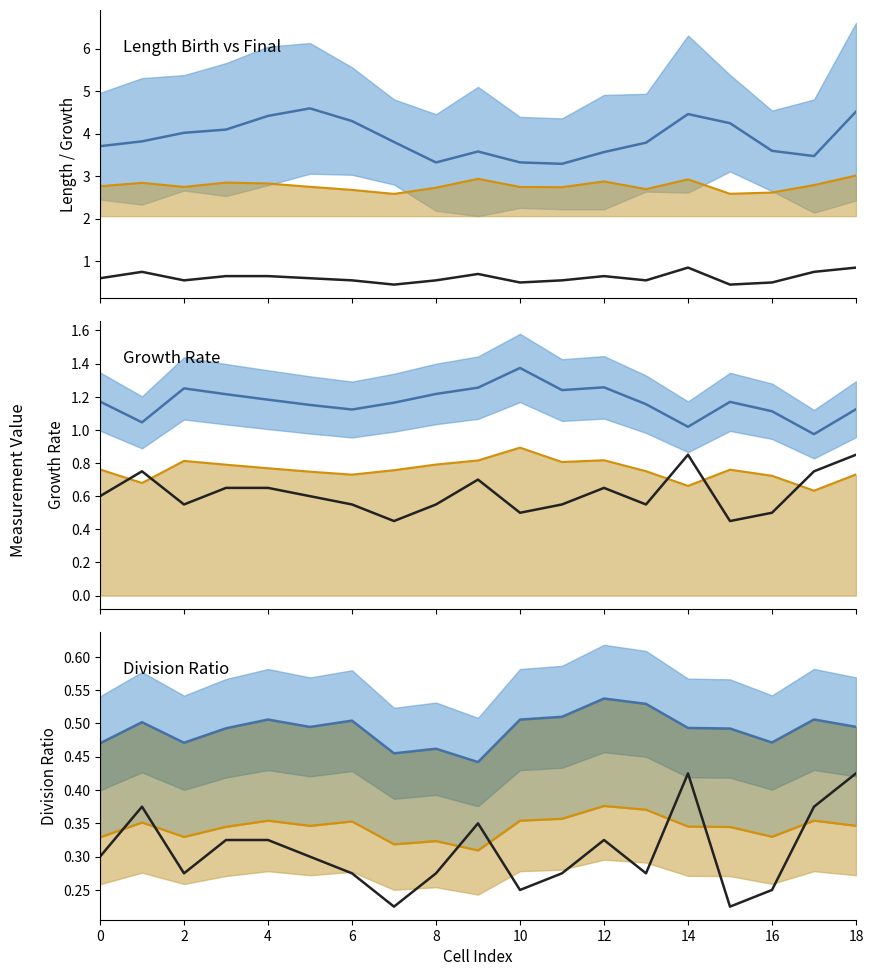

What is the lowest value of the division_ratio series?

0.4